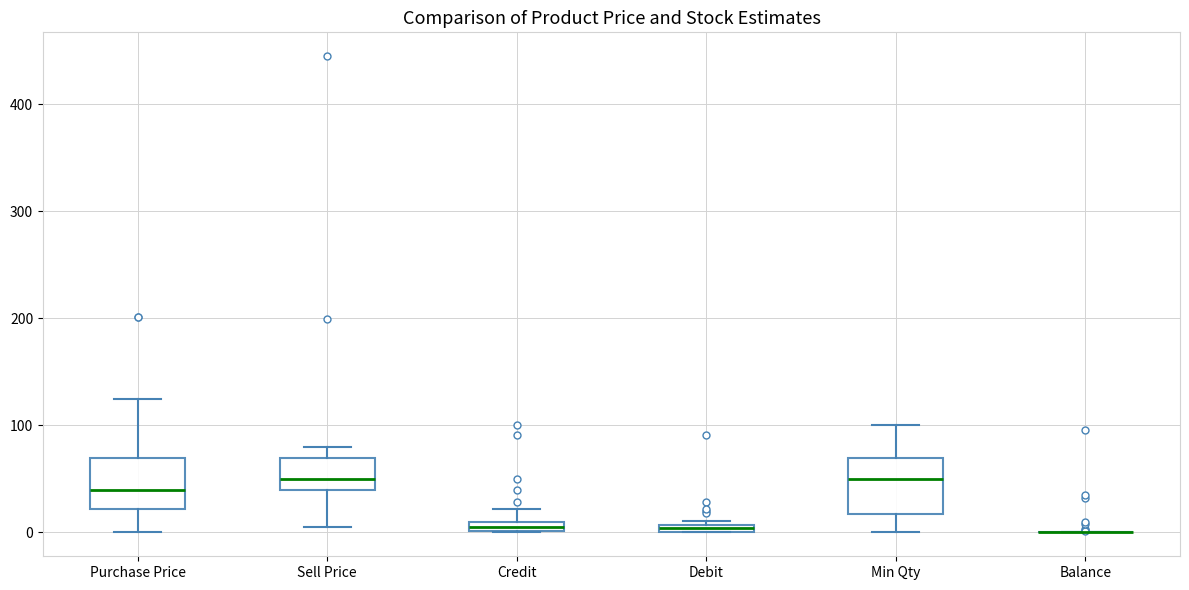

Where is the upper edge of the box for Min Qty on the y-axis? The values are not printed on the chart, so give them approximately, as read against the axis.

70